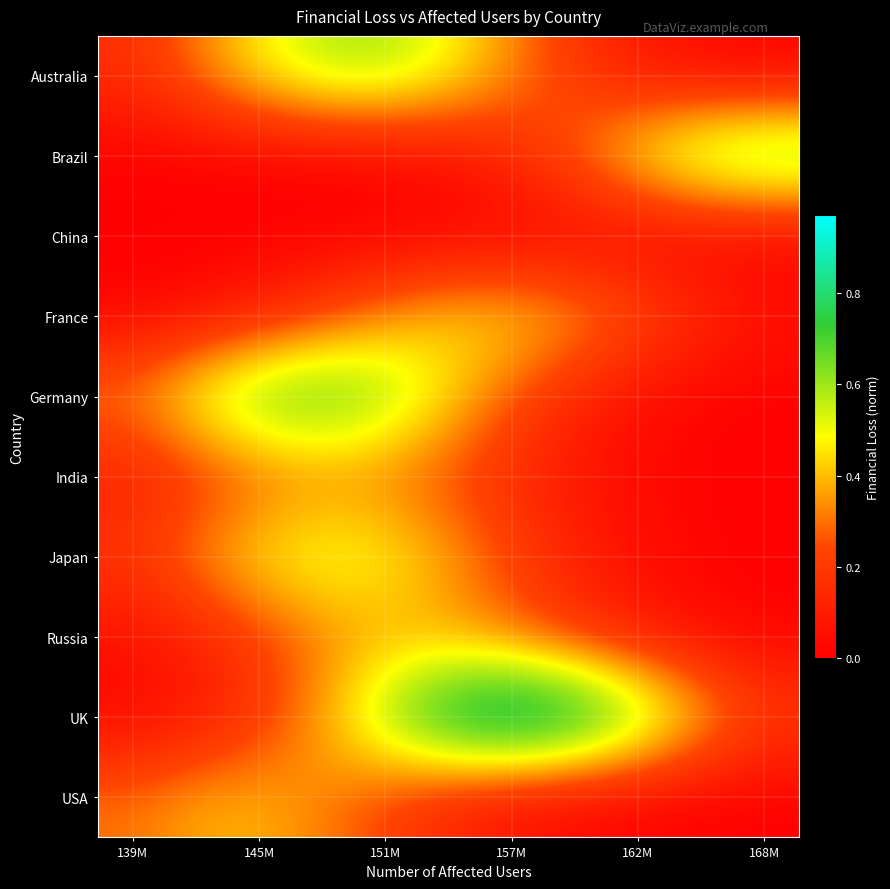

Which label corresponds to the smallest value in the chart?

139M